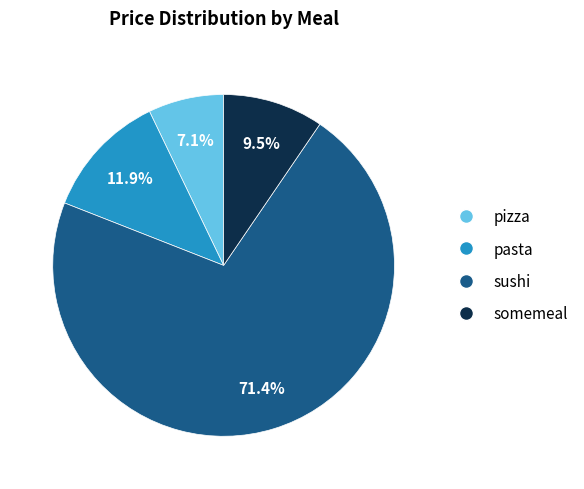

How many slices are in this pie chart?

4